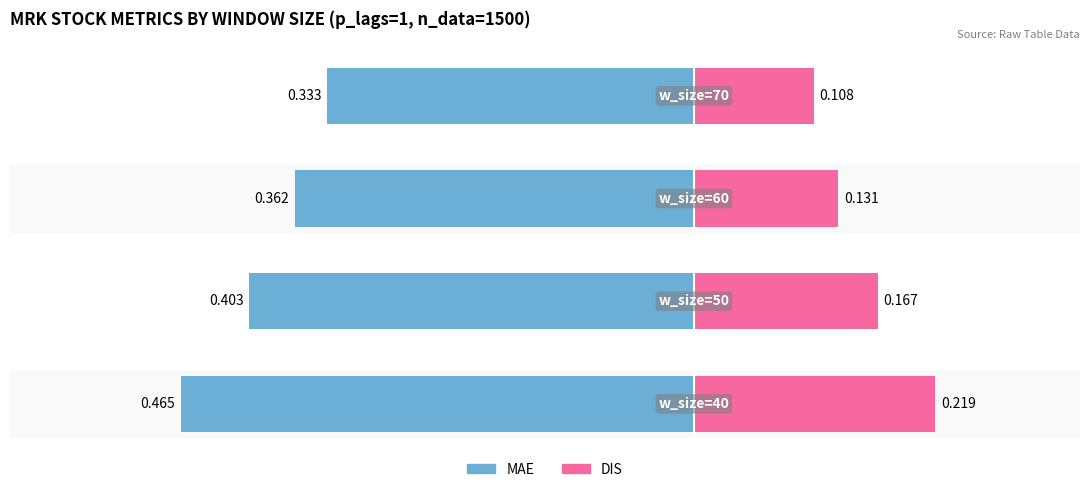

Is it true that DIS equals 0.3 at 0?

False